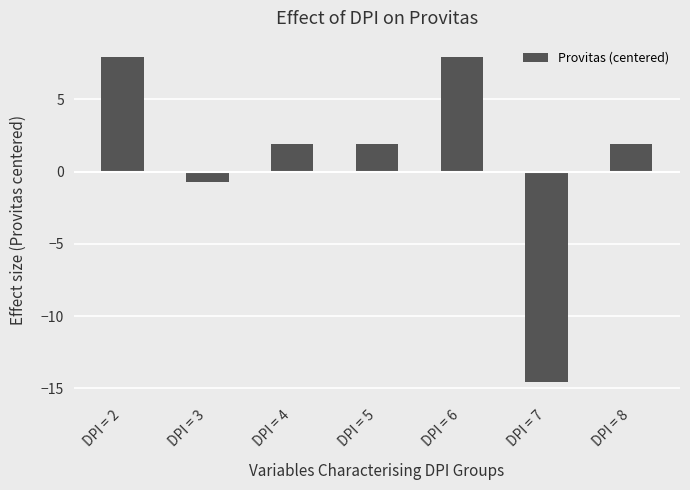

What is the maximum value shown in the chart?

7.9